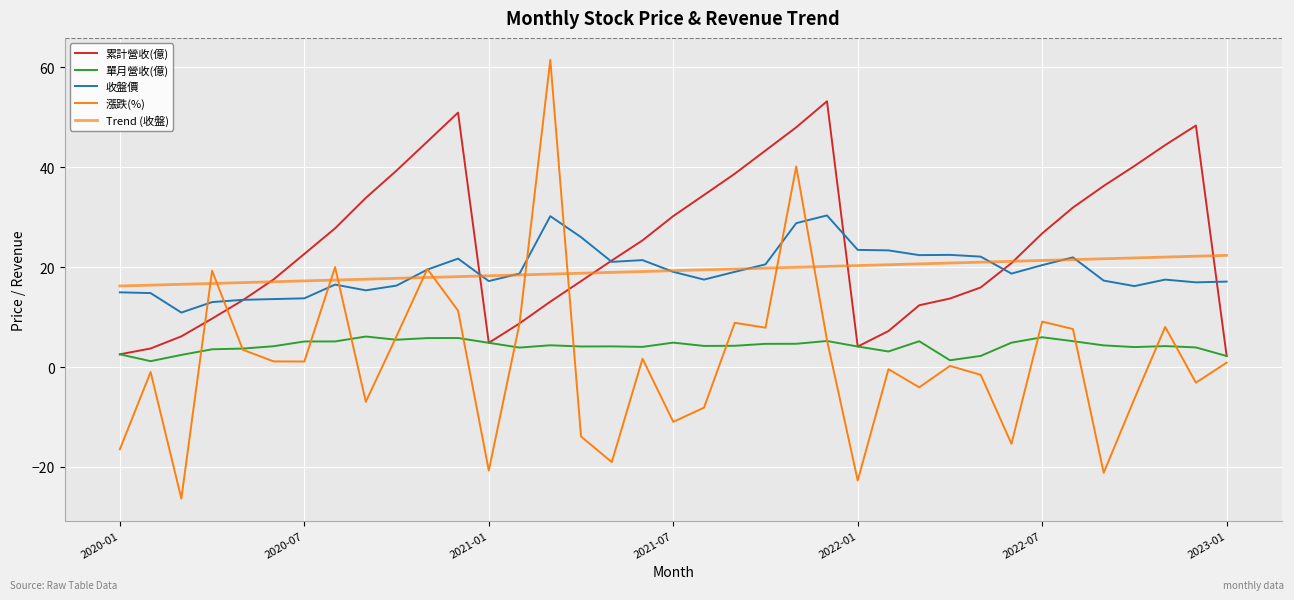

List the series in order of their peak value, highest first.

漲跌(%), 累計營收(億), 收盤價, Trend (收盤), 單月營收(億)